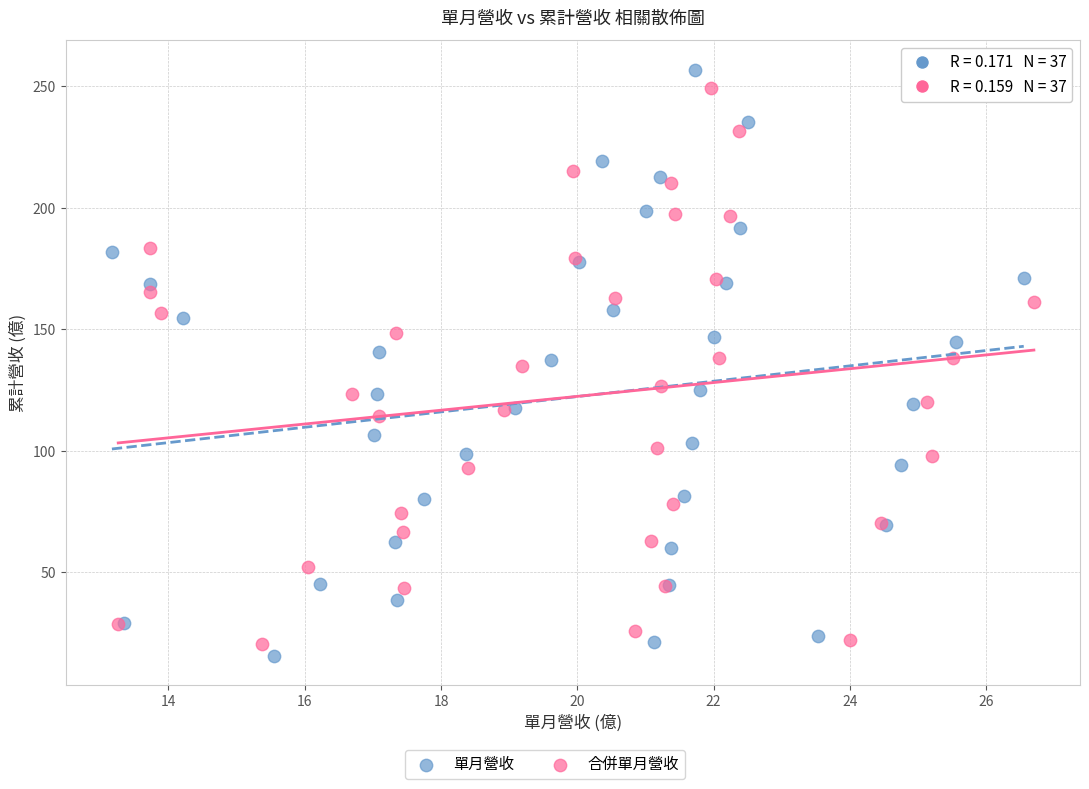

Which series contains the lowest Y value?

單月營收